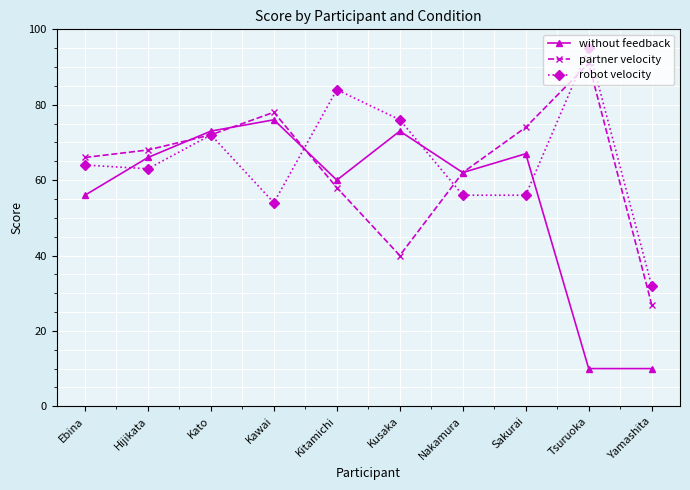

Where is partner velocity nearest to the value 59?

Kitamichi